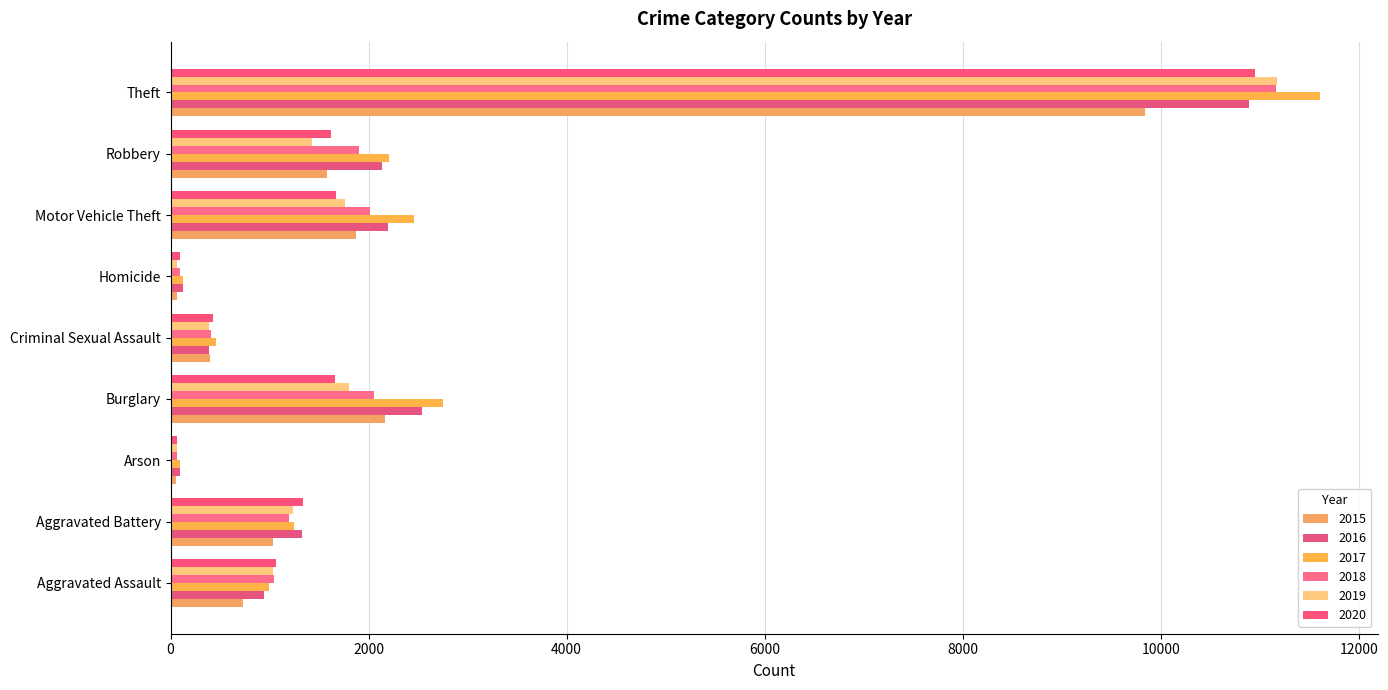

Is it true that 2015 equals 67 at Homicide?

True